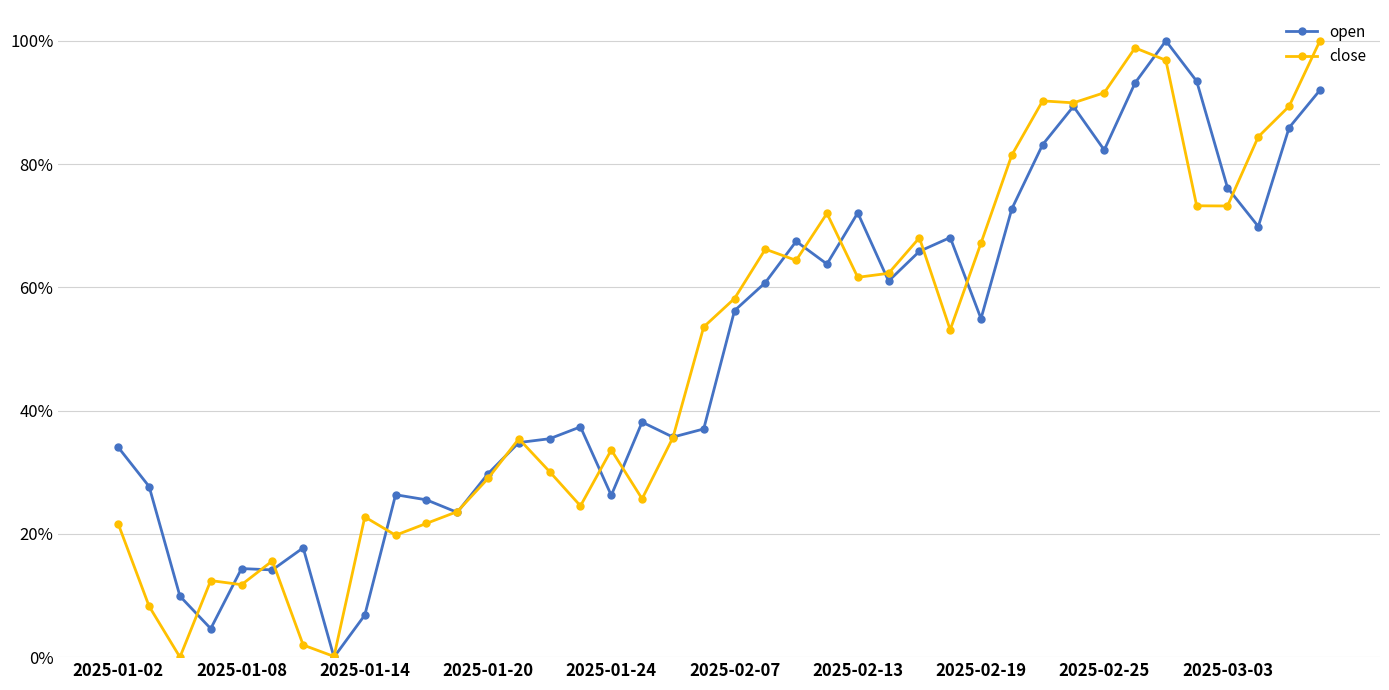

True or false: open has more than 1 points higher than both neighbors.

True